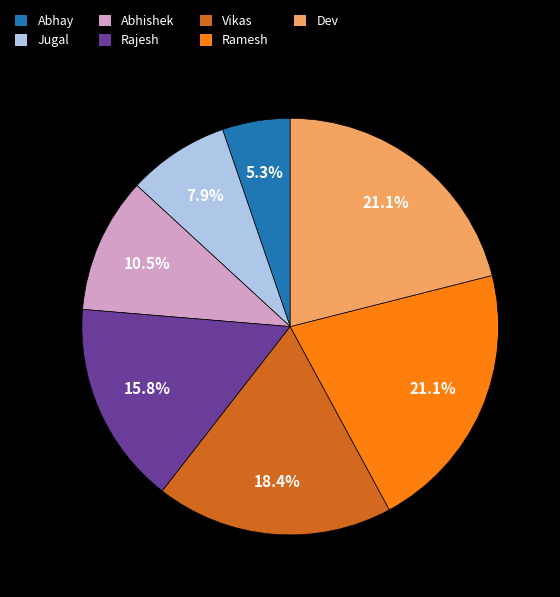

The Vikas slice represents 31% of the pie. True or false?

False